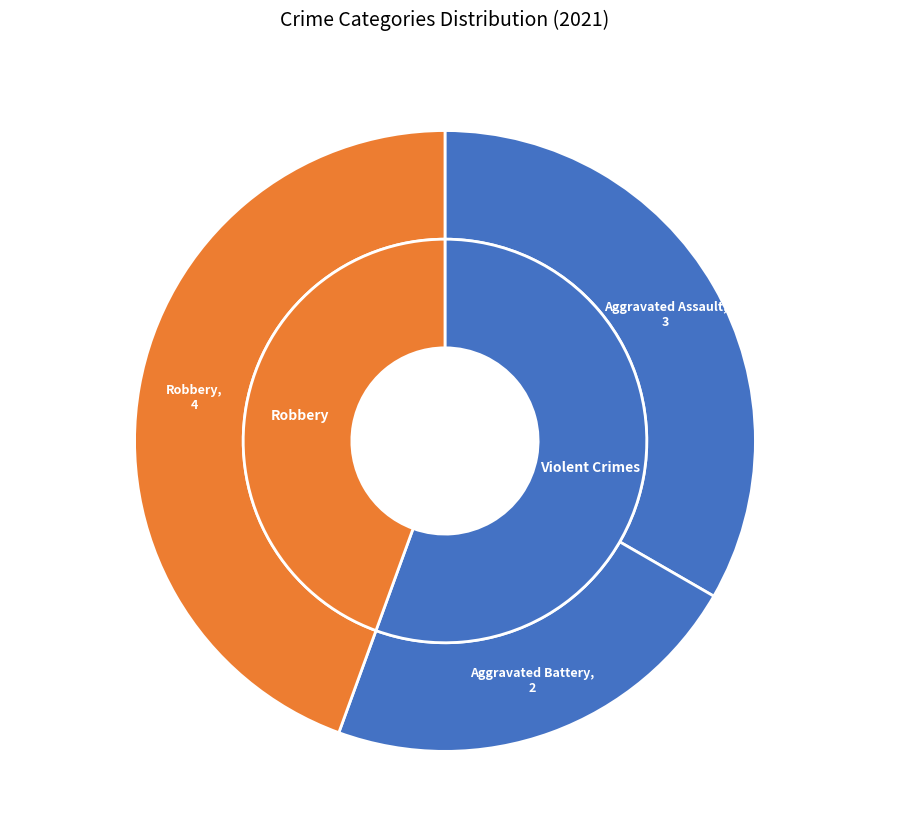

Do Homicide and Aggravated Battery together represent more than half of the pie?

No